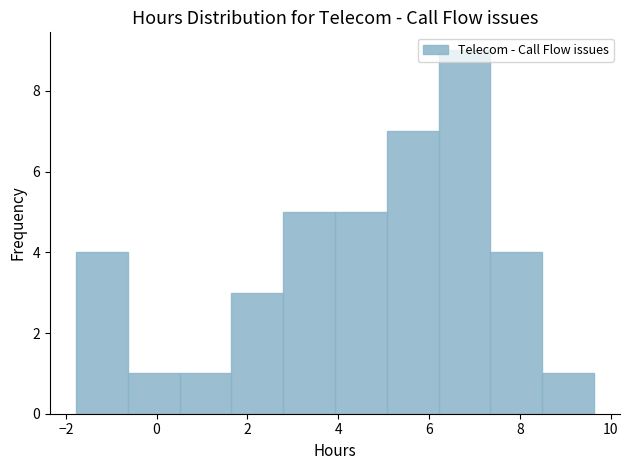

Which range on the x-axis has the tallest bar?

6.2 to 7.4